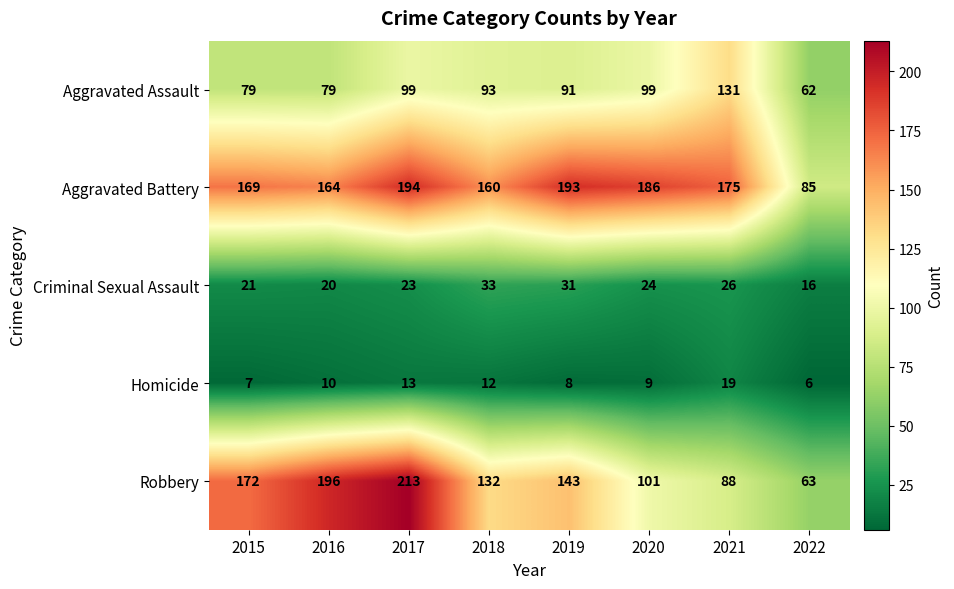

What is the spread (max minus min) of values at 2019?

185